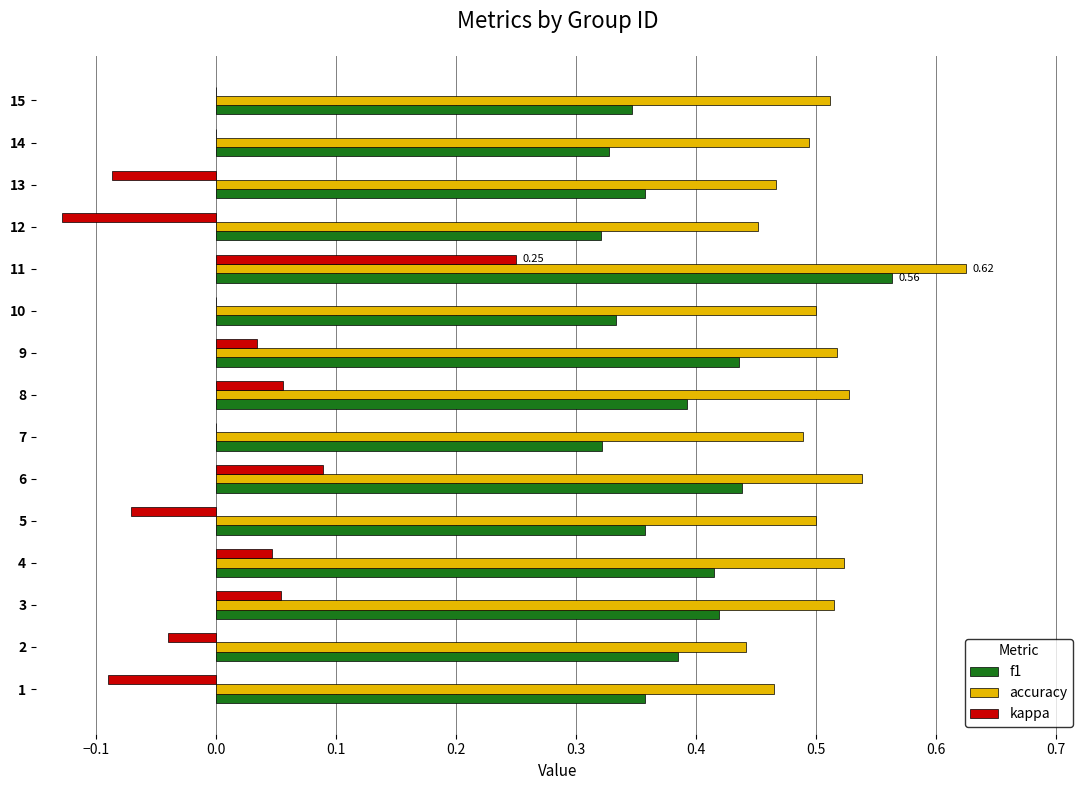

What is the sum of the accuracy values at 11 and 4?

1.1